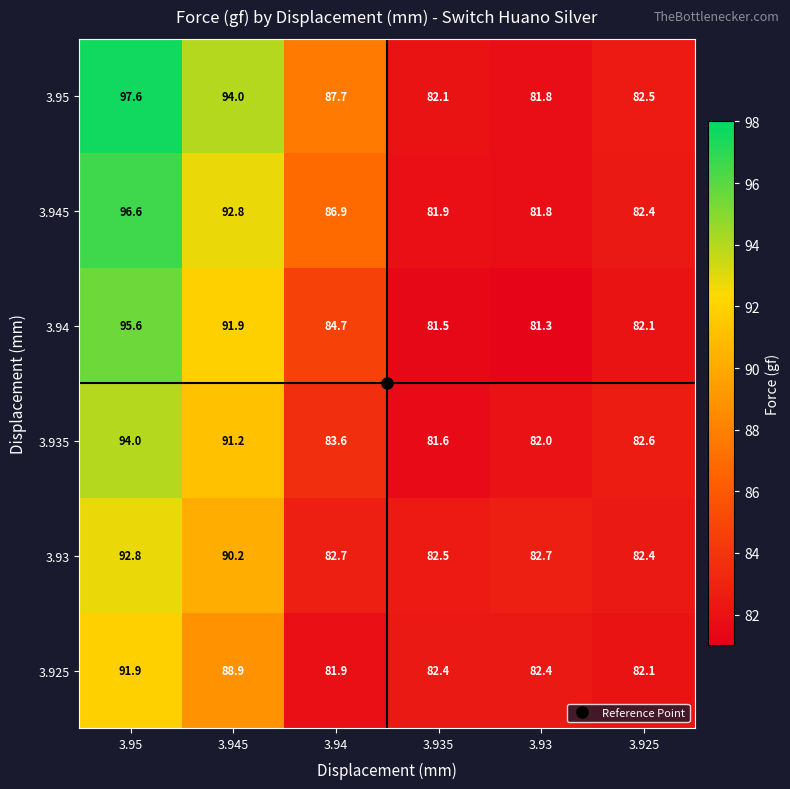

The value of 3.925 at 3.935 is 82.4. True or false?

True